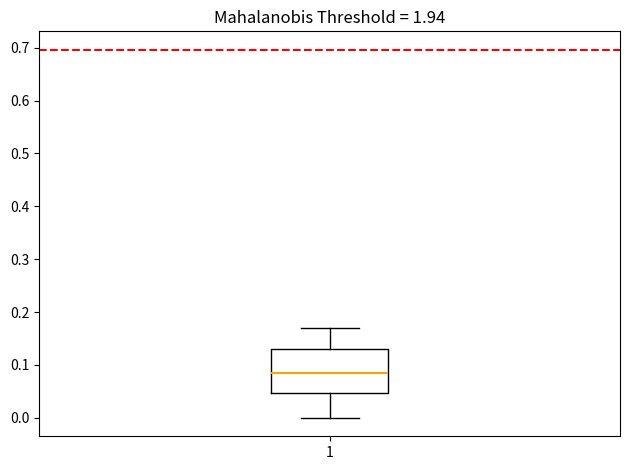

Where does the lower whisker of the box at x = 1 end on the y-axis? The values are not printed on the chart, so give them approximately, as read against the axis.

0.00